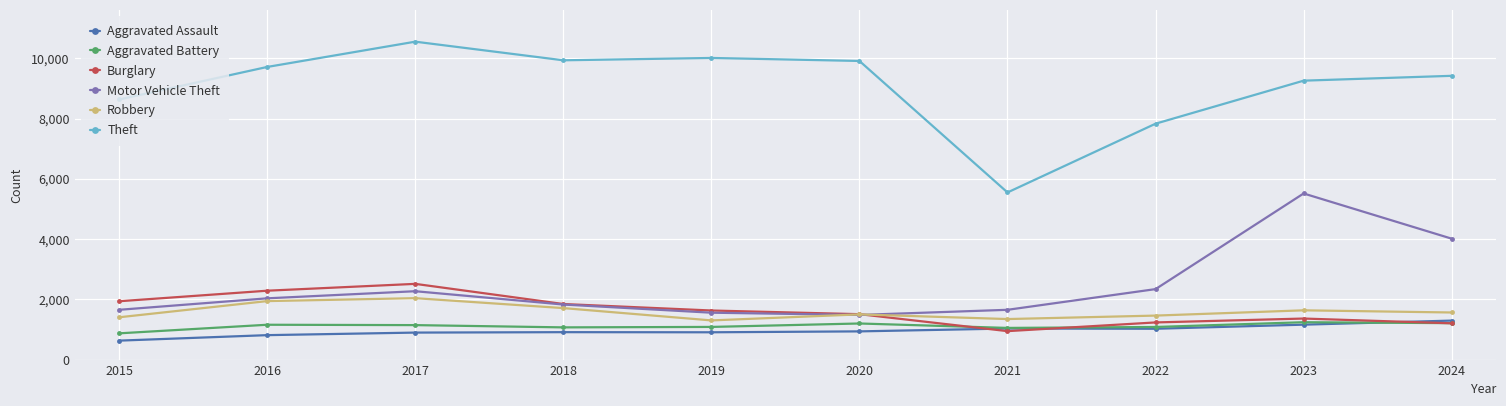

Which series changed the most between 2017 and 2020?

Burglary